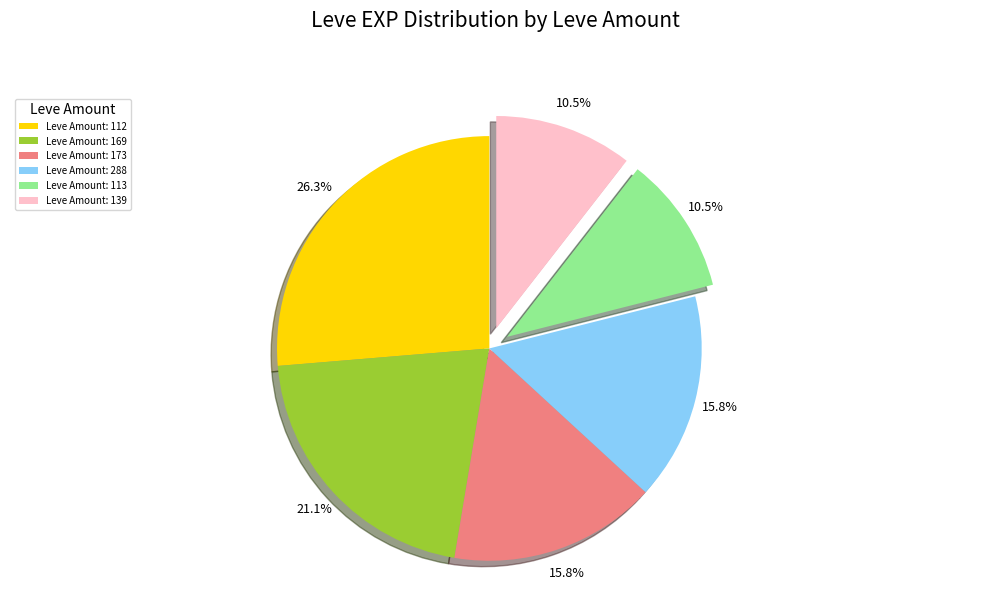

Which has a higher value, Leve Amount: 288 or Leve Amount: 139?

Leve Amount: 288